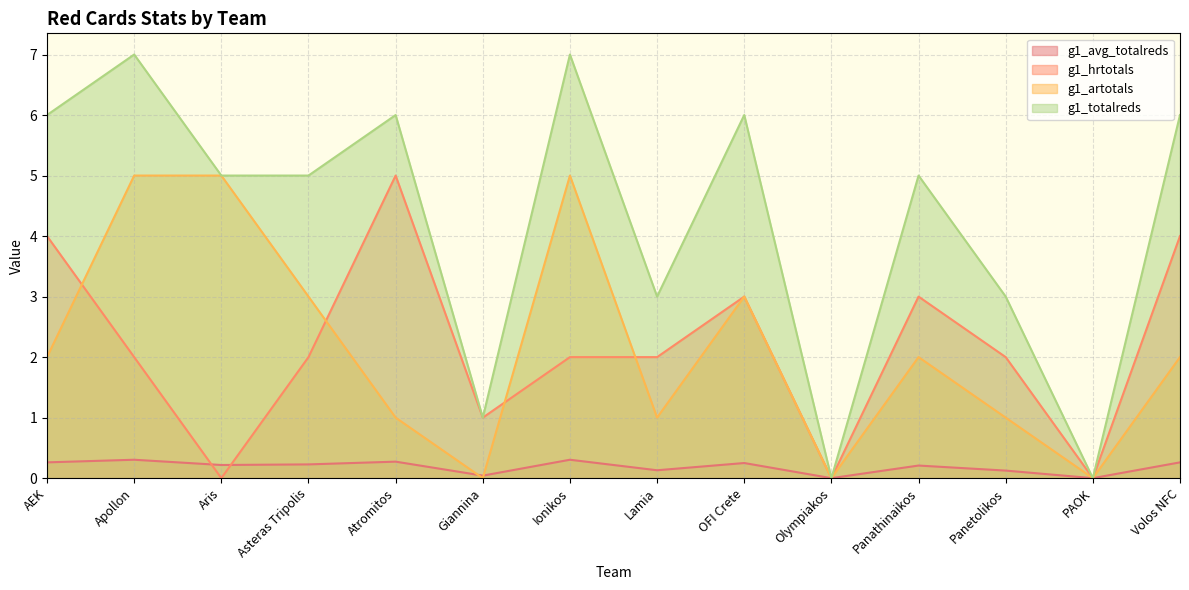

Between OFI Crete and Panathinaikos, which is larger?

OFI Crete